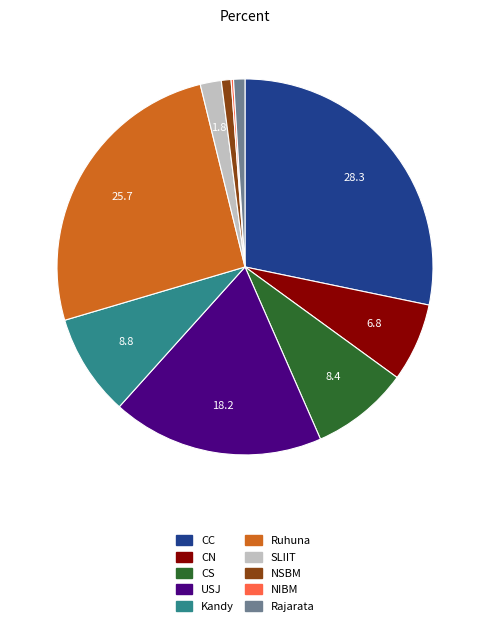

Does CC represent more than half of the total?

No